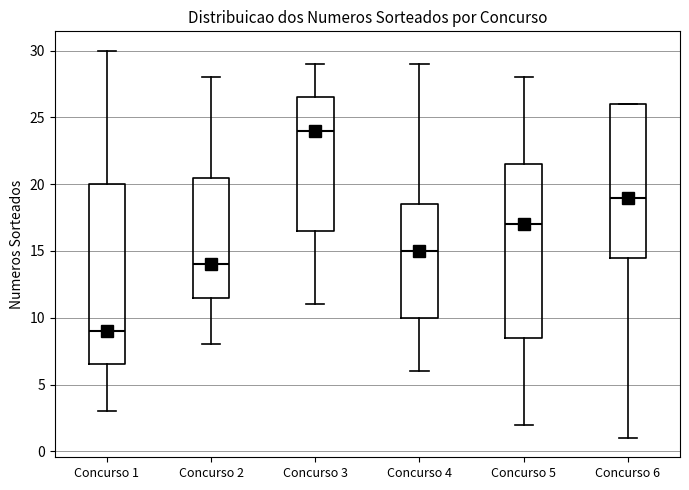

Which box's median line is the lowest?

Concurso 1